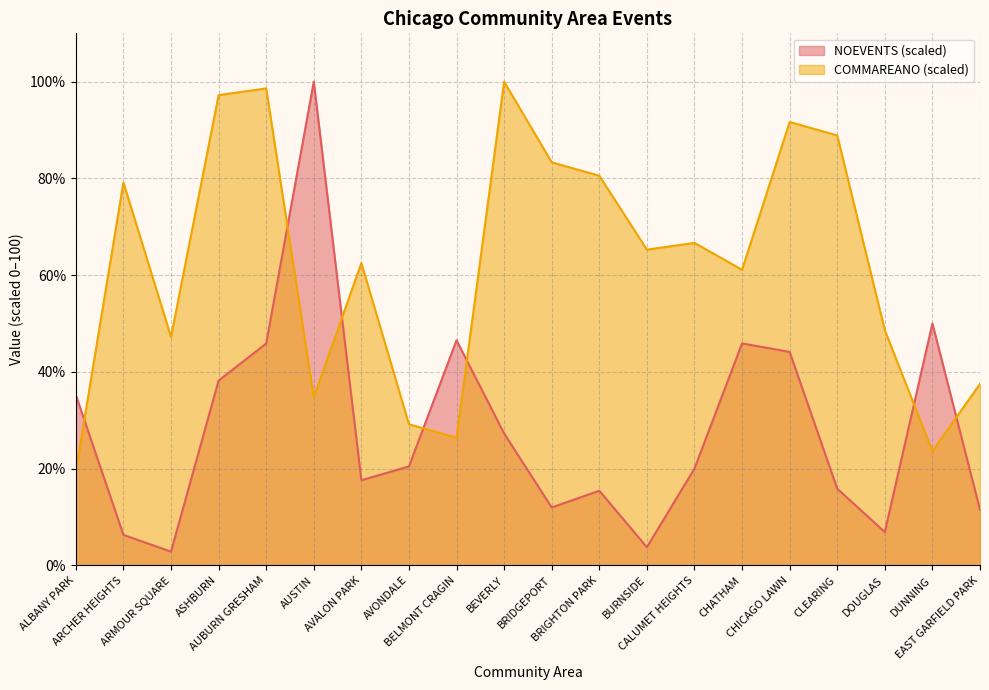

Rank the categories by COMMAREANO value from highest to lowest.

BEVERLY, AUBURN GRESHAM, ASHBURN, CHICAGO LAWN, CLEARING, BRIDGEPORT, BRIGHTON PARK, ARCHER HEIGHTS, CALUMET HEIGHTS, BURNSIDE, AVALON PARK, CHATHAM, DOUGLAS, ARMOUR SQUARE, EAST GARFIELD PARK, AUSTIN, AVONDALE, BELMONT CRAGIN, DUNNING, ALBANY PARK